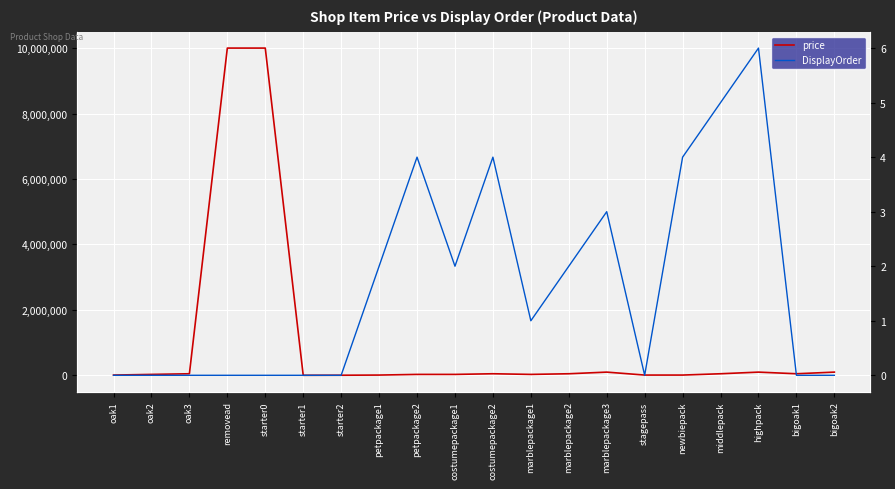

List the labels in order of DisplayOrder value, smallest first.

oak1, oak2, oak3, removead, starter0, starter1, starter2, stagepass, bigoak1, bigoak2, marblepackage1, petpackage1, costumepackage1, marblepackage2, marblepackage3, petpackage2, costumepackage2, newbiepack, middlepack, highpack